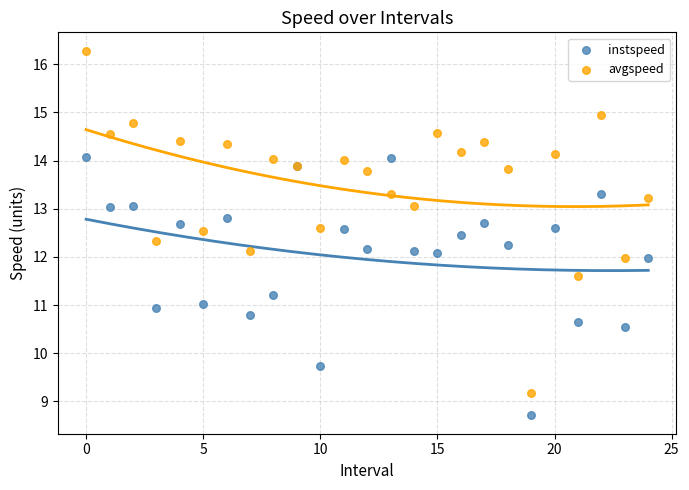

Which series contains the highest Y value?

avgspeed